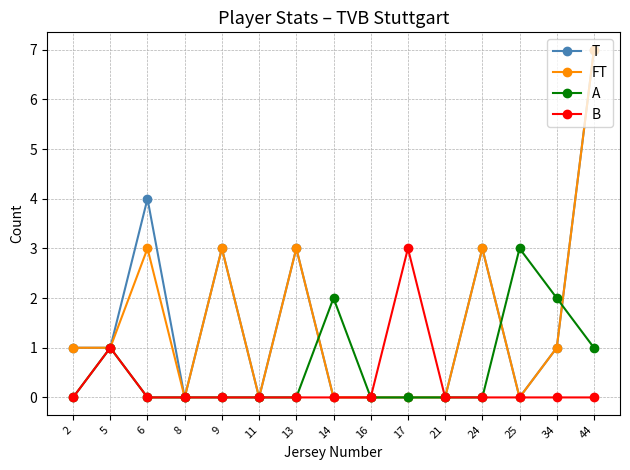

What is the sum of all T values?

23